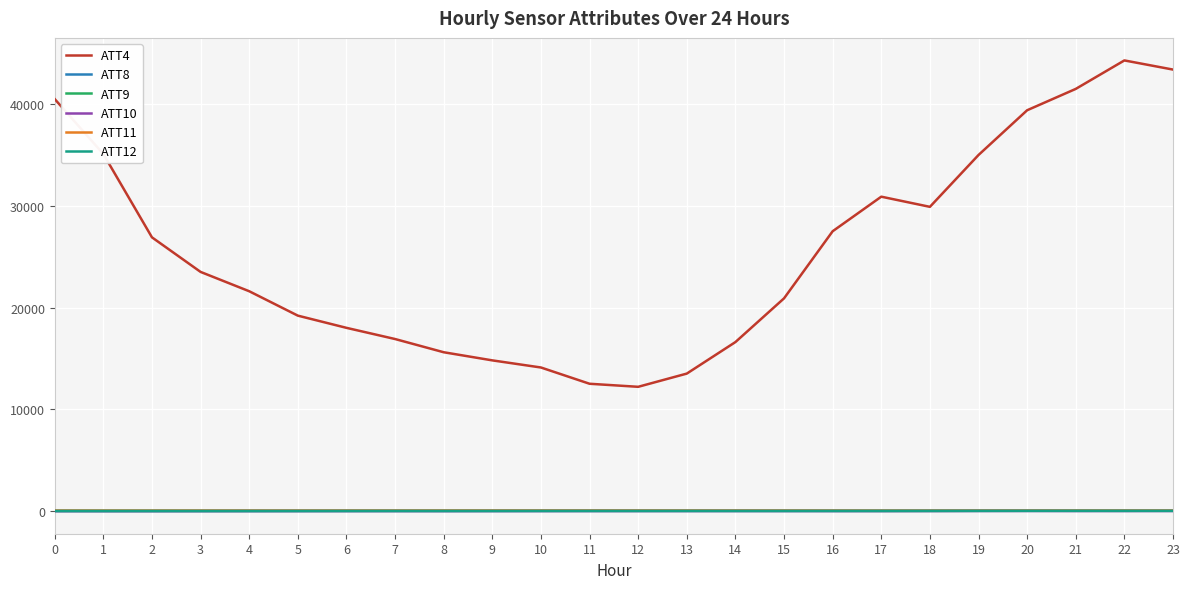

Which series has the largest total across all categories?

ATT4